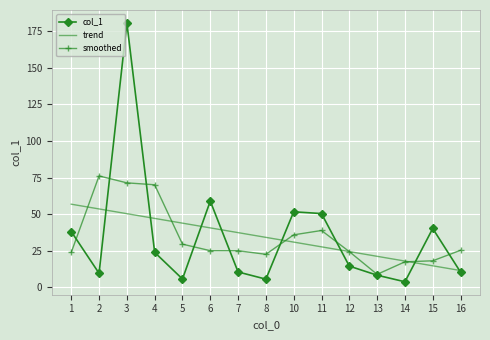

At 8, list the series in order from largest to smallest.

trend, smoothed, col_1